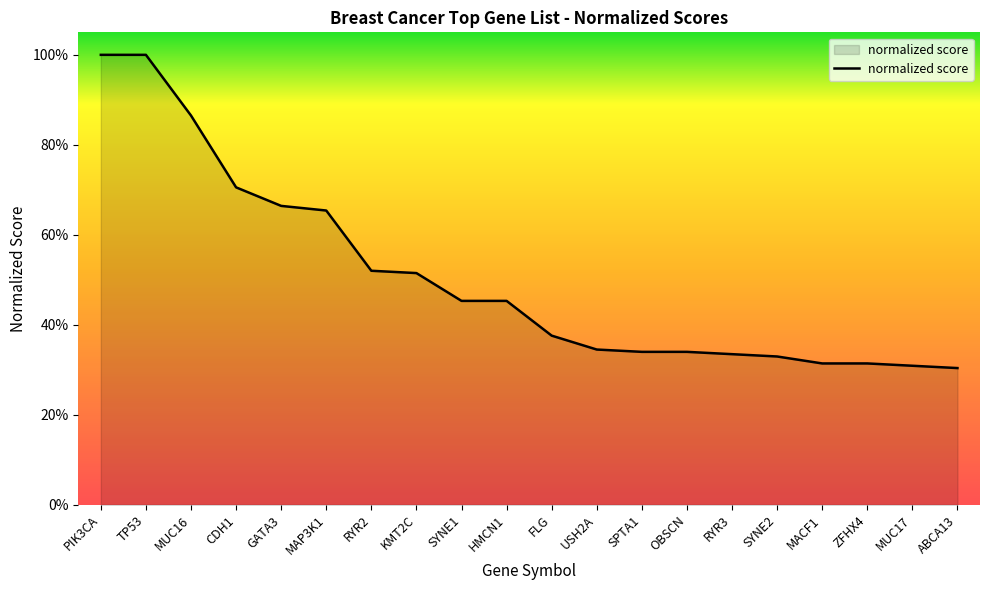

Which label corresponds to the largest value in the chart?

PIK3CA